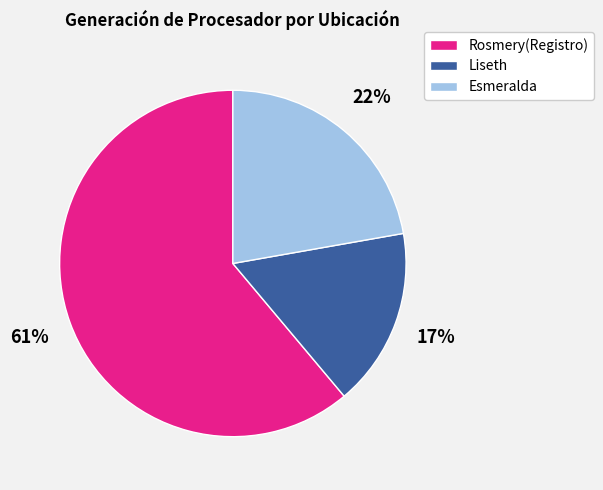

How many slices are in this pie chart?

3